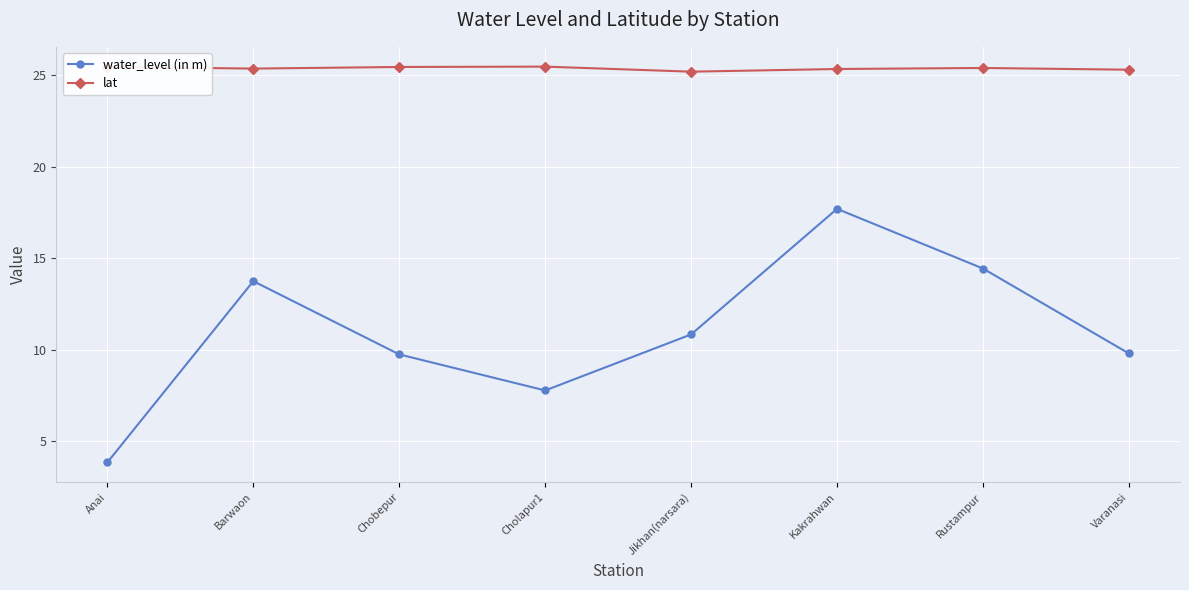

Rank the series by their average value, from highest to lowest.

lat, water_level (in m)